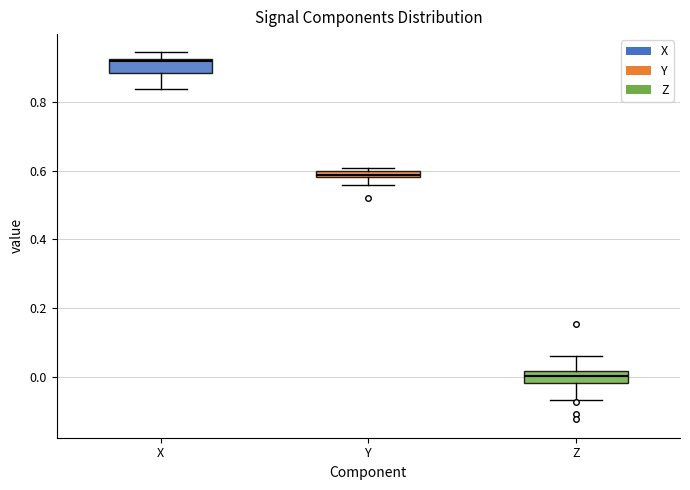

Which box's median line is the lowest?

Z